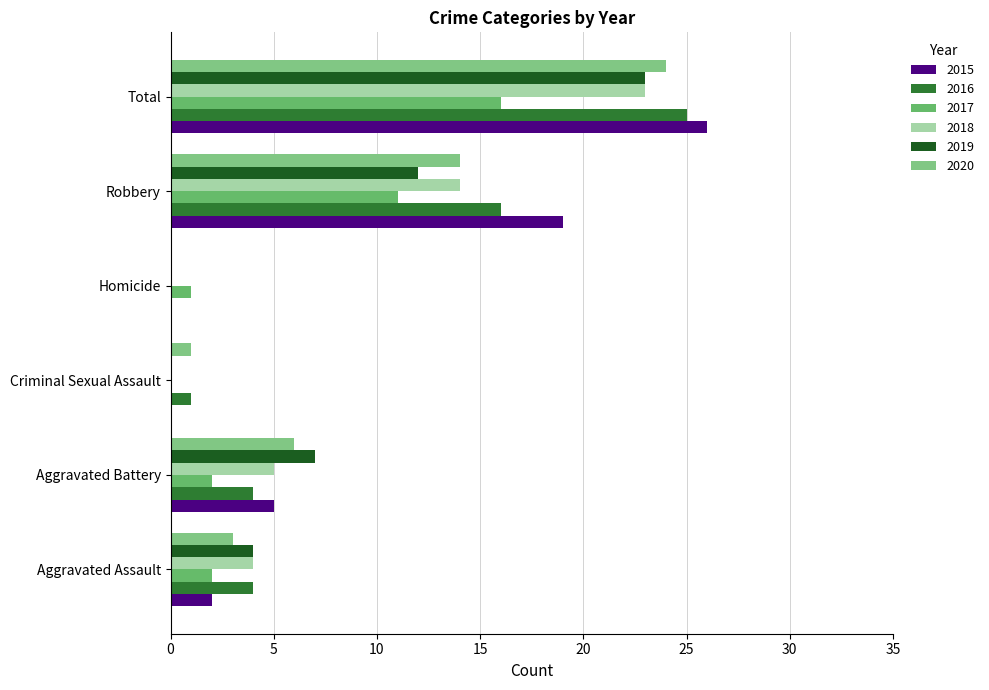

Is the value of 2017 at Criminal Sexual Assault greater than the value of 2016 at Aggravated Assault?

No